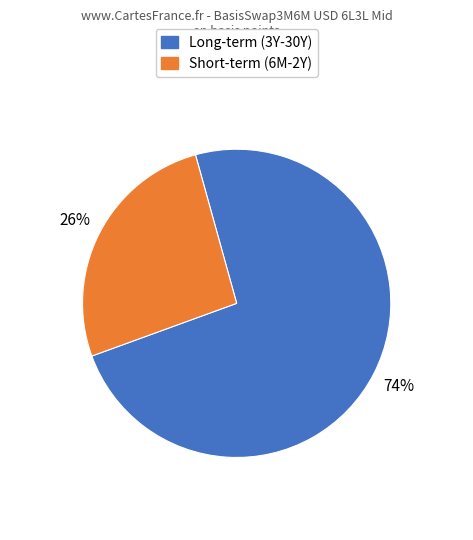

Does any single category account for the majority?

Yes